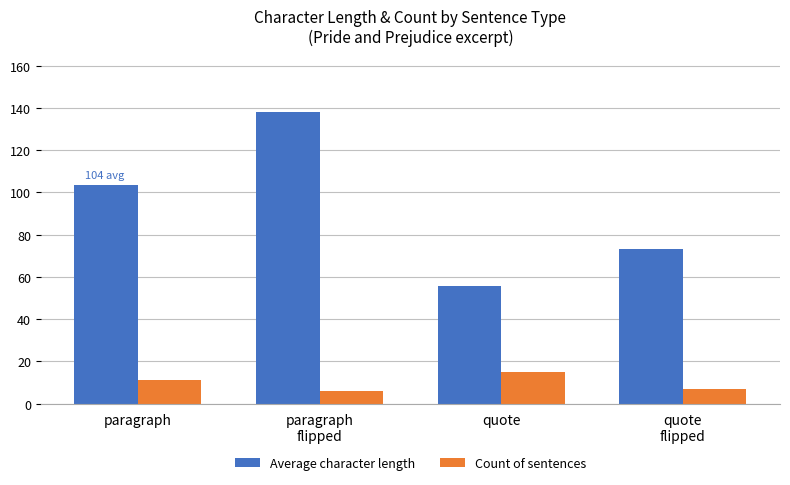

What position from the right is quote?

2